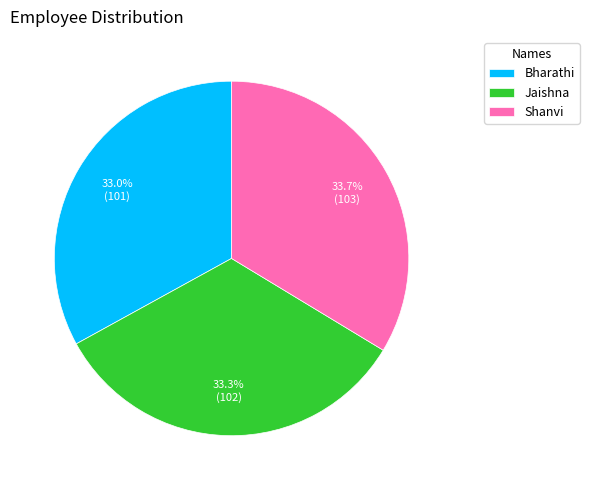

What is the total percentage of Jaishna and Bharathi?

66.3%